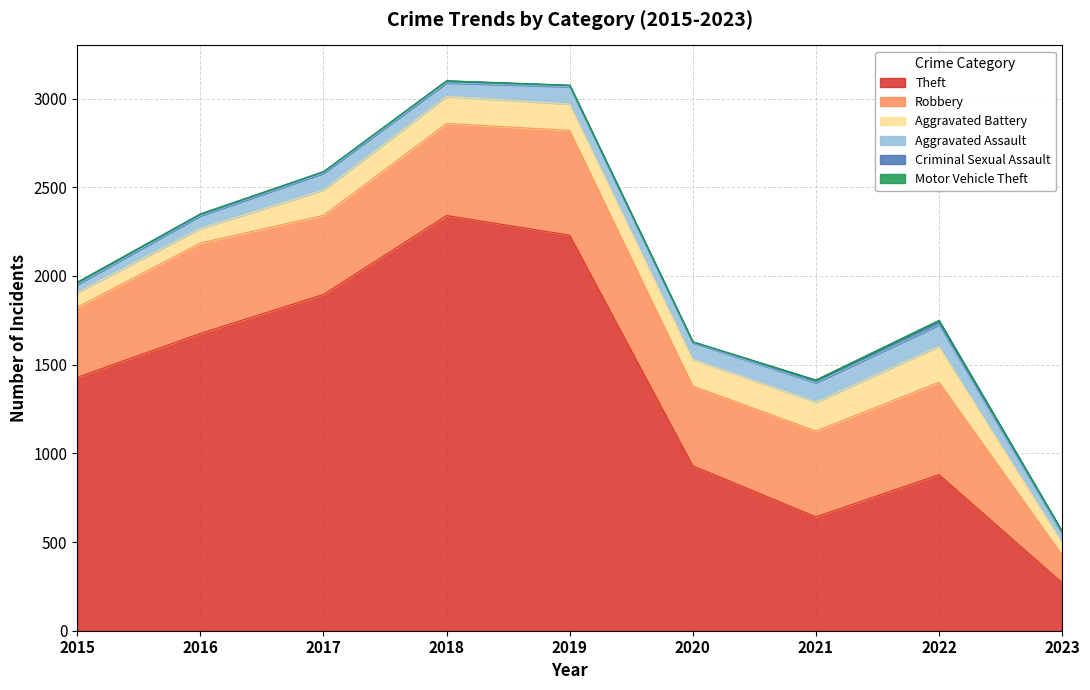

True or false: Robbery and Aggravated Assault cross at least once.

False